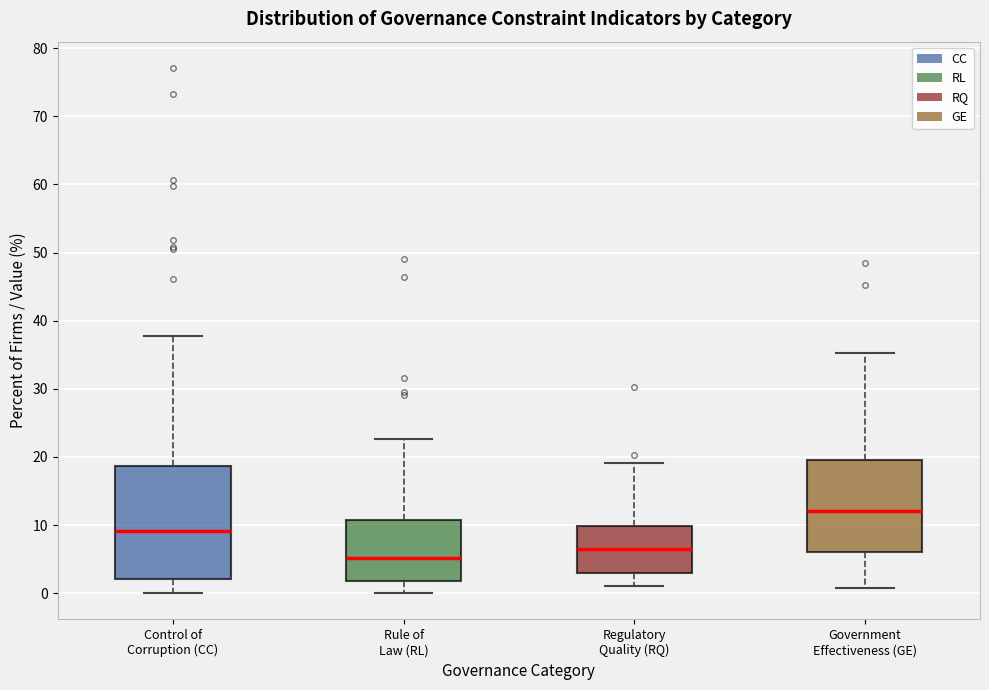

Comparing the boxes themselves (not the whiskers), which one is the tallest?

Control of Corruption (CC)